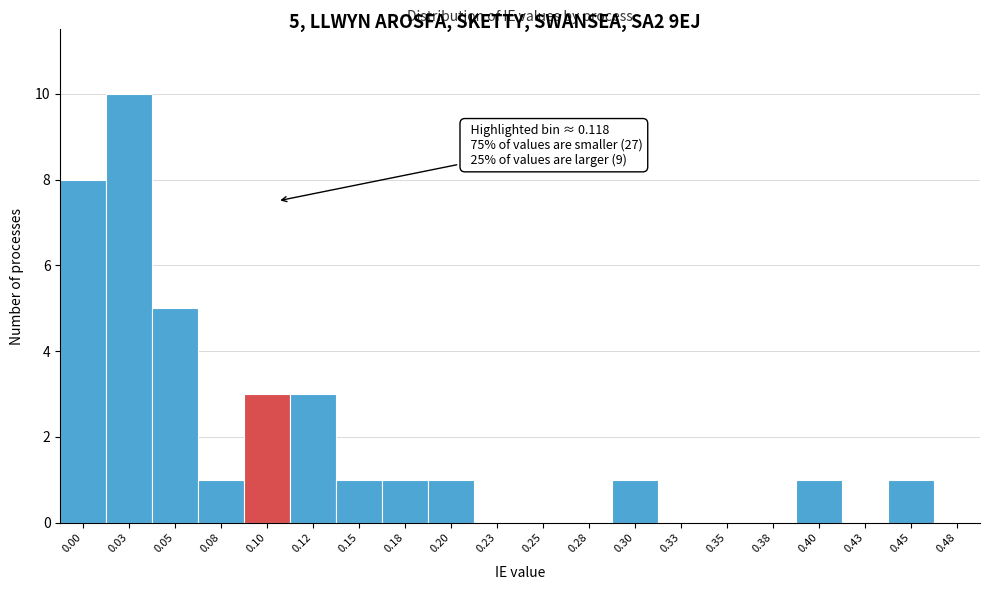

Reading left to right, extract all data points from this chart.

0.00=8	0.03=10	0.05=5	0.08=1	0.10=3	0.12=3	0.15=1	0.18=1	0.20=1	0.23=0	0.25=0	0.28=0	0.30=1	0.33=0	0.35=0	0.38=0	0.40=1	0.43=0	0.45=1	0.48=0